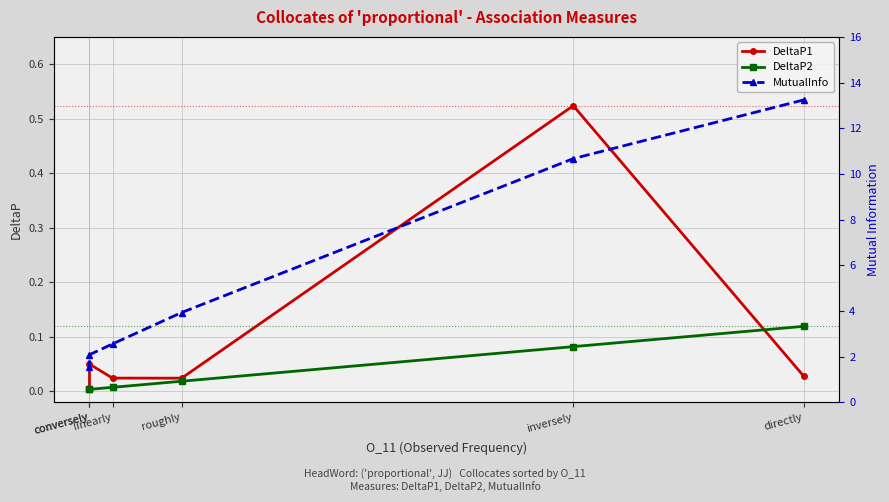

True or false: MutualInfo has more than 0 interior local peaks.

False